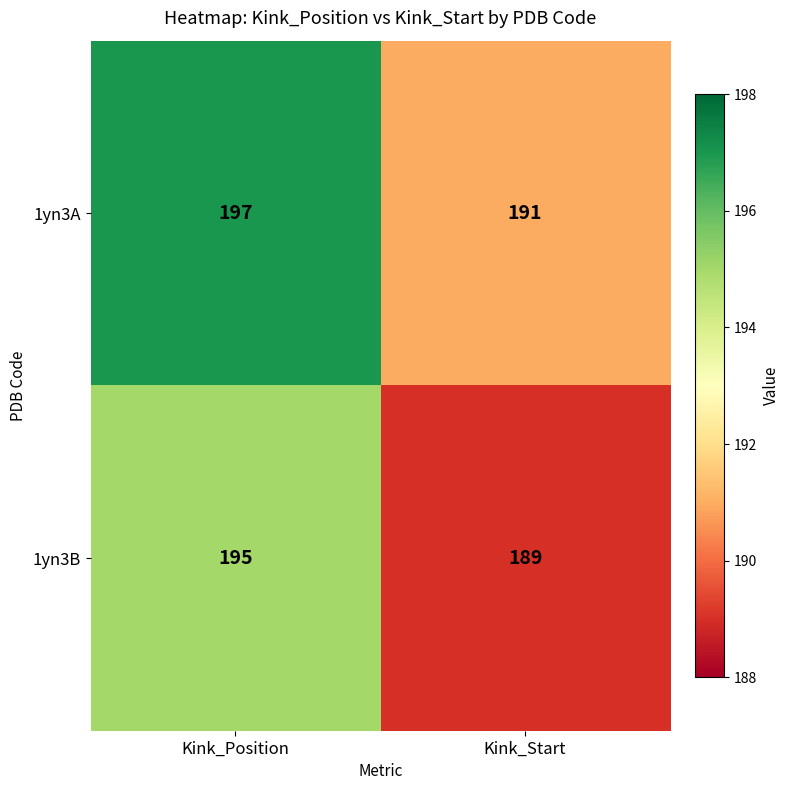

At which category is the sum across all series the highest?

Kink_Position